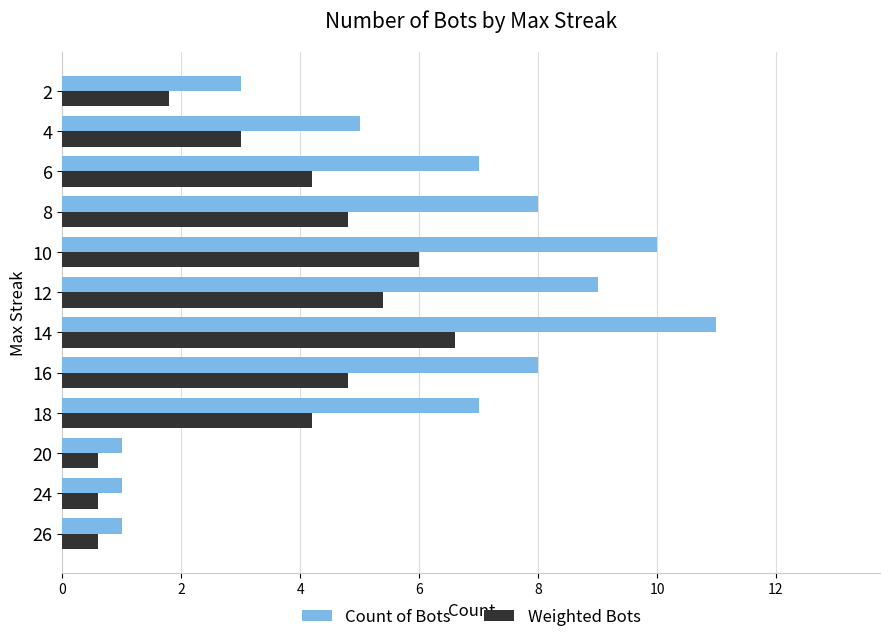

What is the difference between the highest and lowest values at 8?

3.2